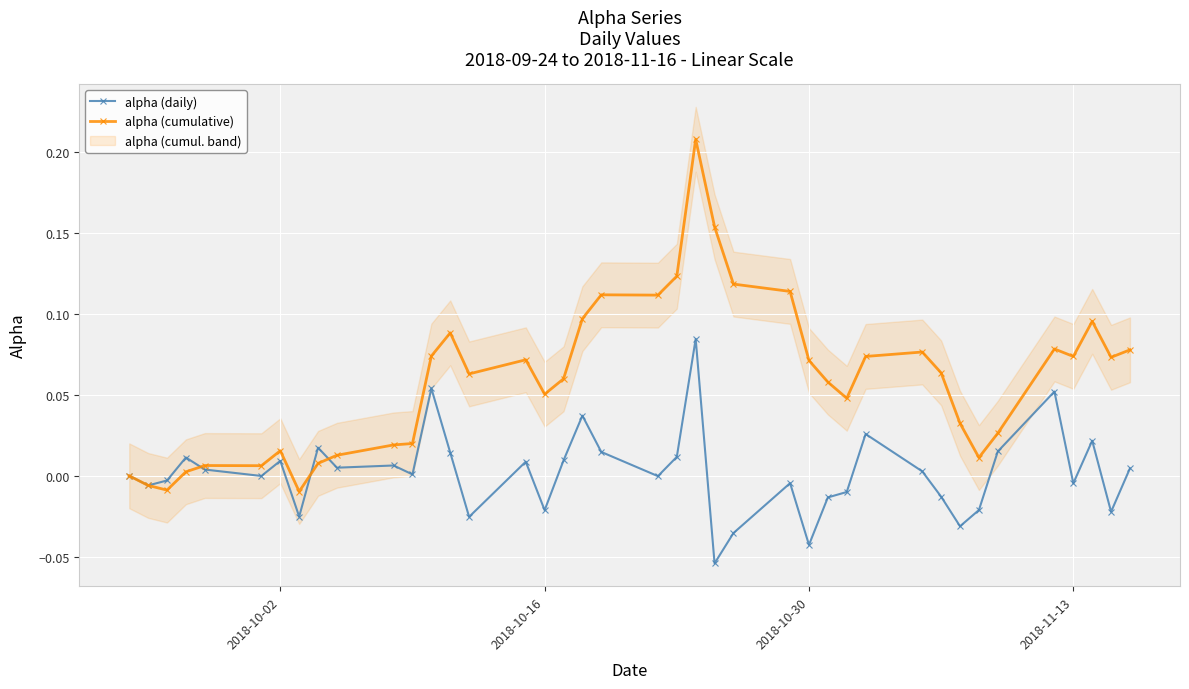

In alpha (cumulative), how many points are lower than both neighbors (excluding endpoints)?

10